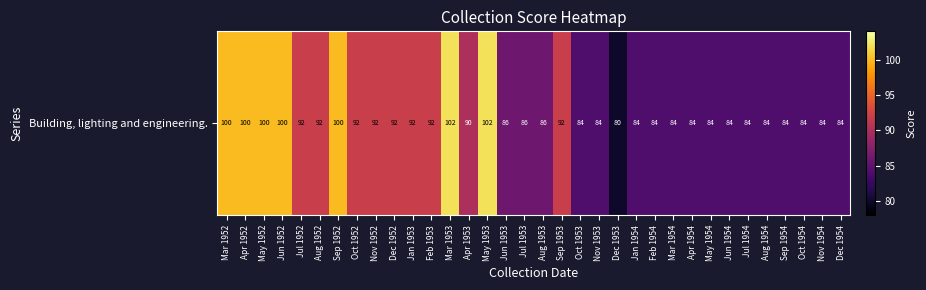

Approximately how many times larger is the value at Feb 1954 compared to Apr 1954?

1.0